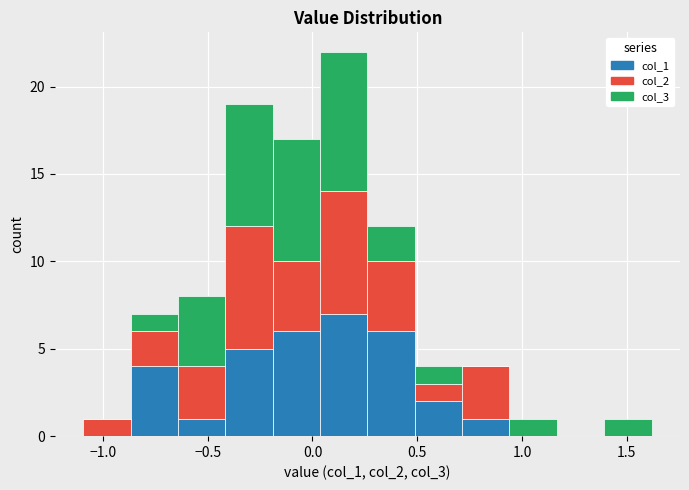

Reading left to right, transcribe this chart: for each stacked bar, give the range it covers on the x-axis and its total height. Neither the bar edges nor the heights are printed on the chart, so give them approximately, as read against the axes.

-1.10 to -0.85: 1
-0.85 to -0.65: 7
-0.65 to -0.40: 8
-0.40 to -0.20: 19
-0.20 to 0.05: 17
0.05 to 0.25: 22
0.25 to 0.50: 12
0.50 to 0.70: 4
0.70 to 0.95: 4
0.95 to 1.15: 1
1.15 to 1.40: 0
1.40 to 1.60: 1